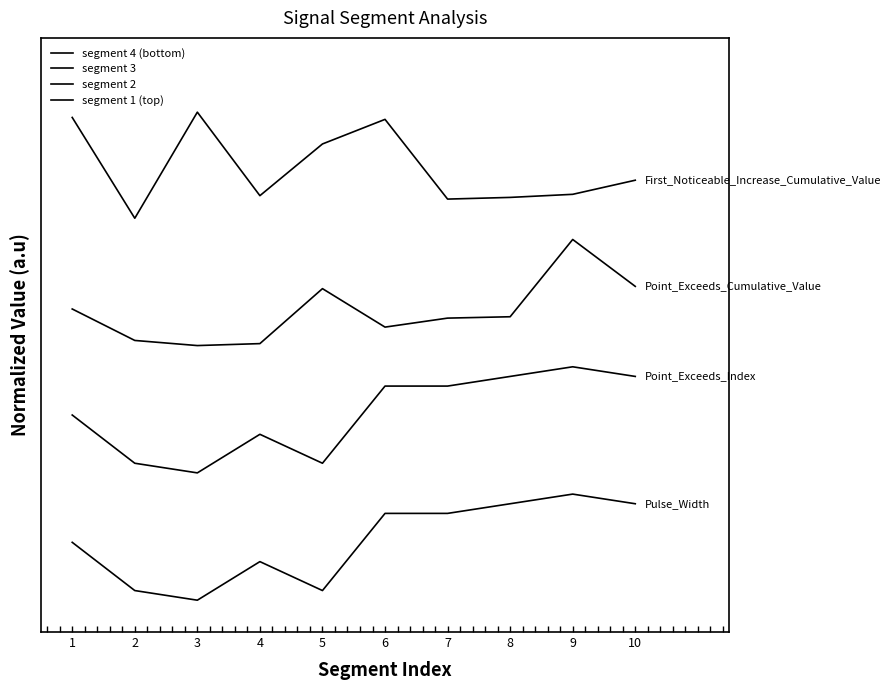

Does the chart display data point markers on the line(s)?

No